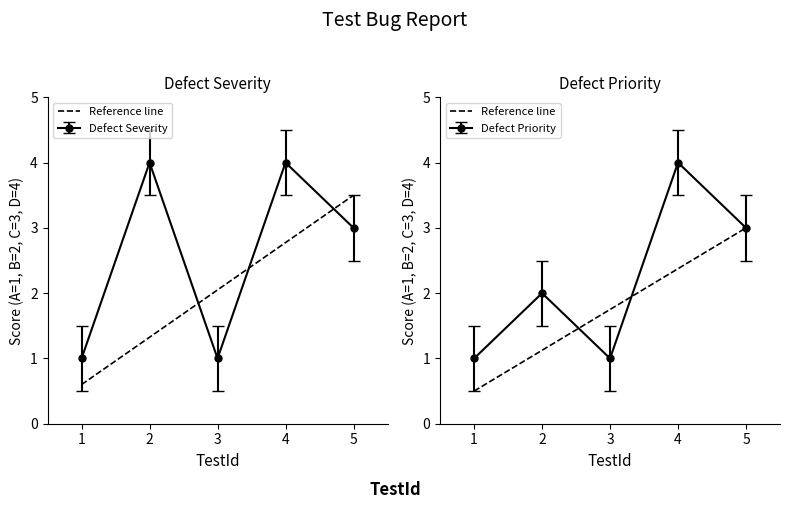

What is the smallest value displayed?

0.5